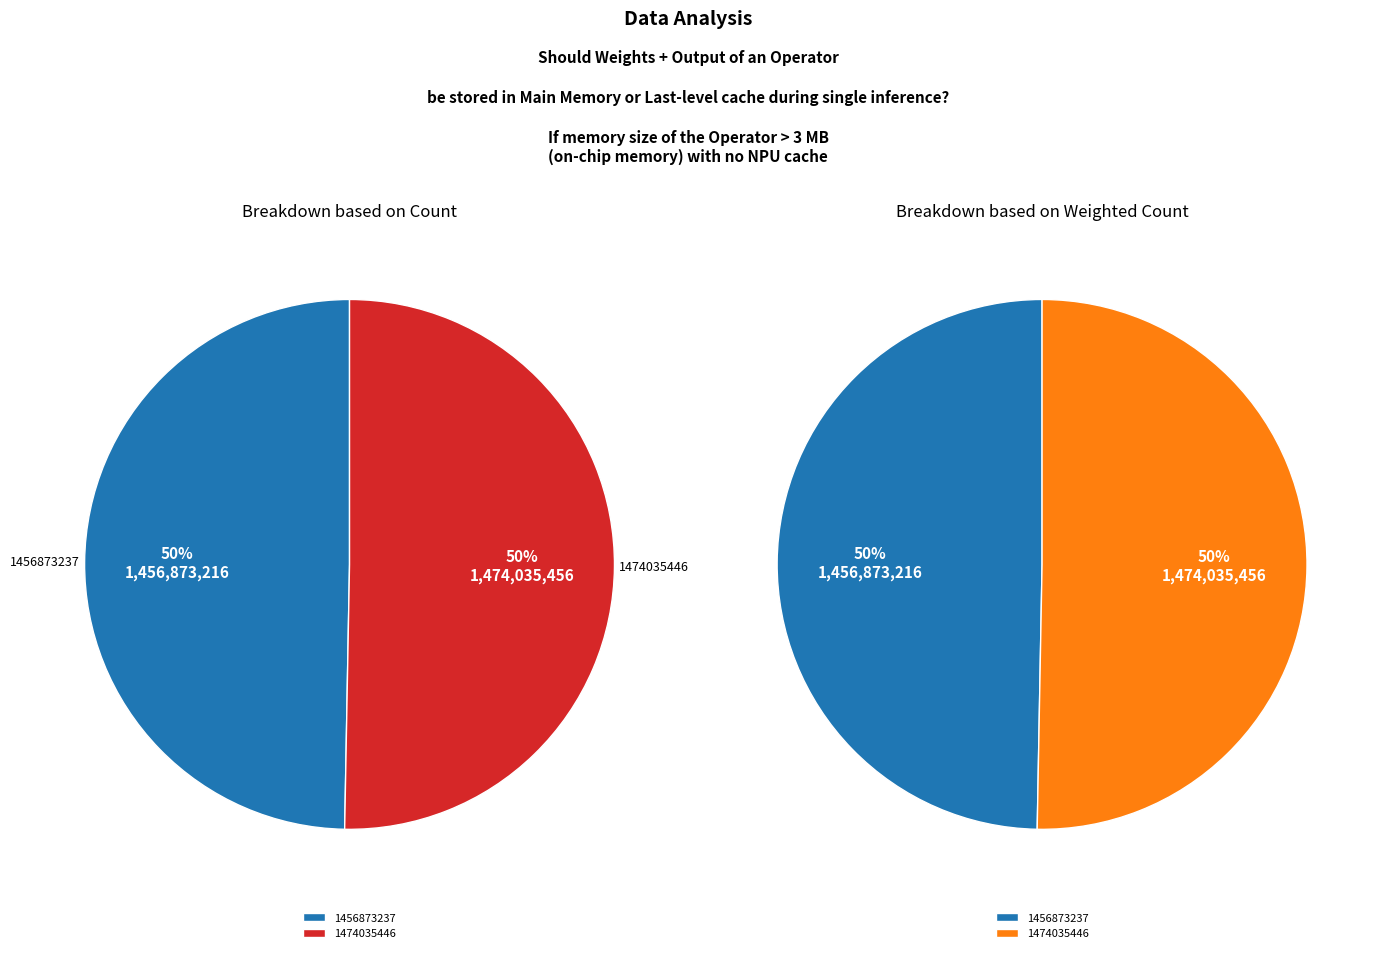

Which category has the biggest portion of the pie?

1474035446